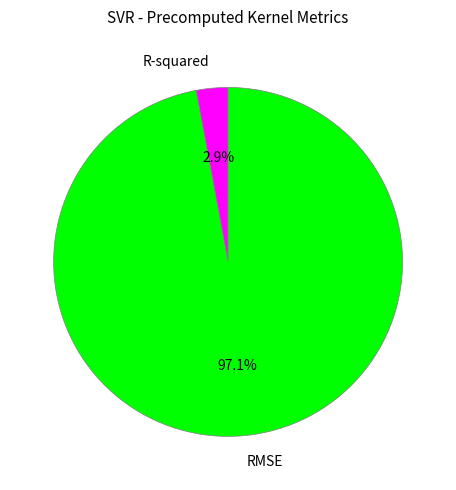

What percentage is NOT represented by RMSE?

2.9%